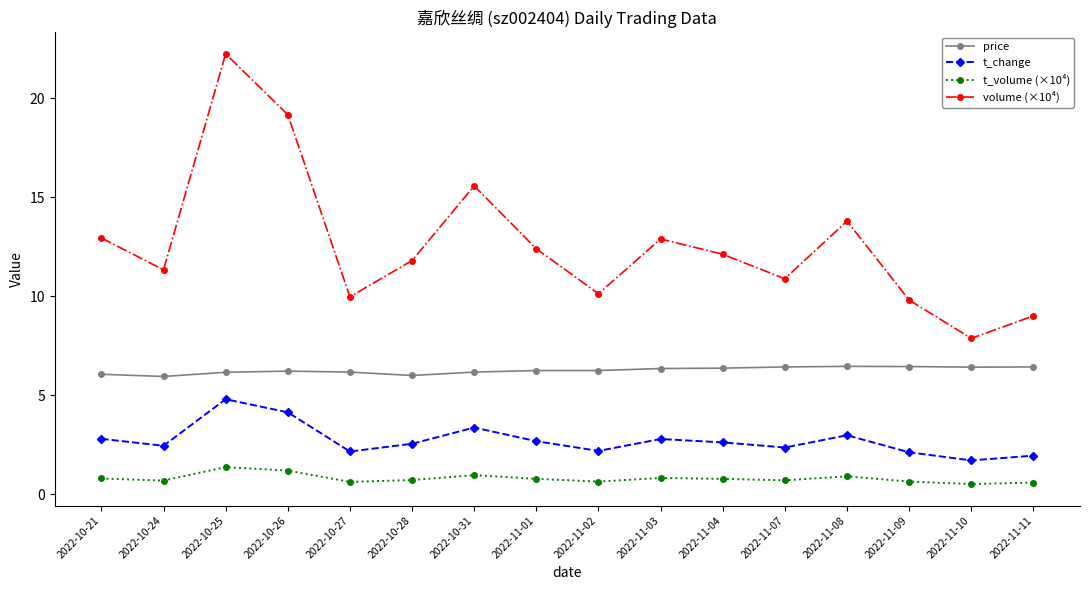

At 2022-10-25, list the series in order from smallest to largest.

t_volume (×10⁴), t_change, price, volume (×10⁴)